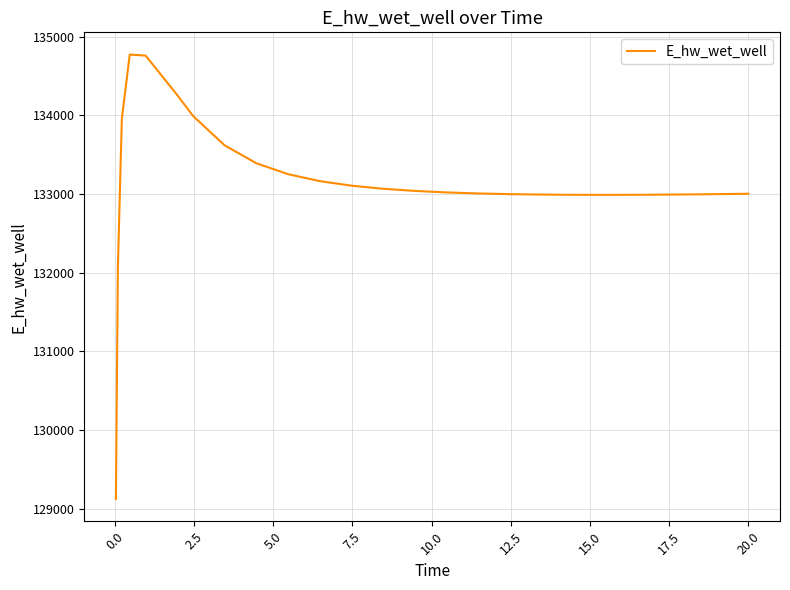

What is the smallest value displayed?

129124.5